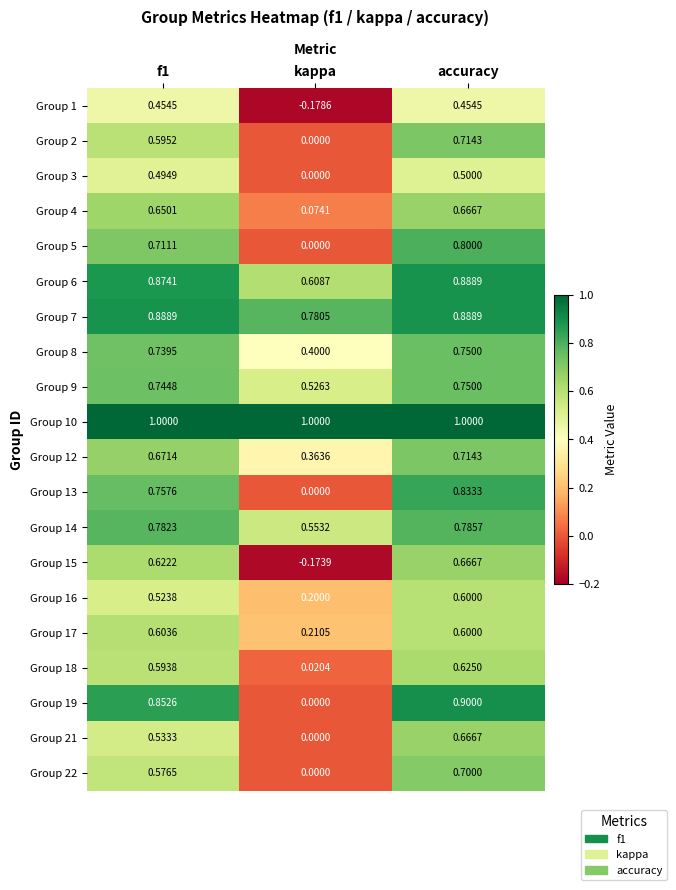

Which category has the highest value in the Group 18 series?

accuracy